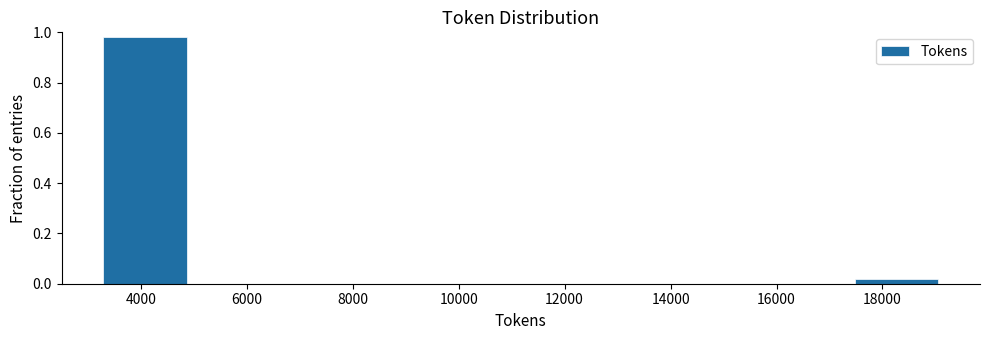

Reading left to right, transcribe this chart: for each bar, give the range it covers on the x-axis and its height. Neither the bar edges nor the heights are printed on the chart, so give them approximately, as read against the axes.

3200 to 4800: 0.98
4800 to 6400: 0
6400 to 8000: 0
8000 to 9600: 0
9600 to 11200: 0
11200 to 12800: 0
12800 to 14400: 0
14400 to 16000: 0
16000 to 17400: 0
17400 to 19000: under 0.02